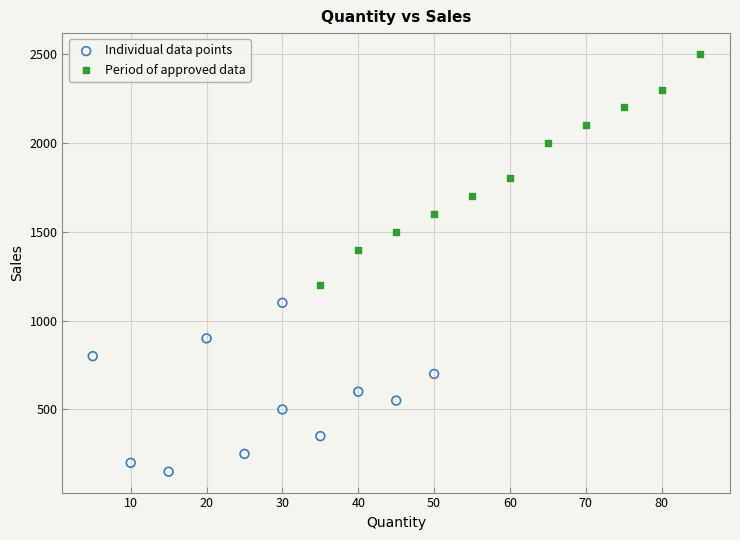

Which series reaches the minimum Y coordinate?

Individual data points